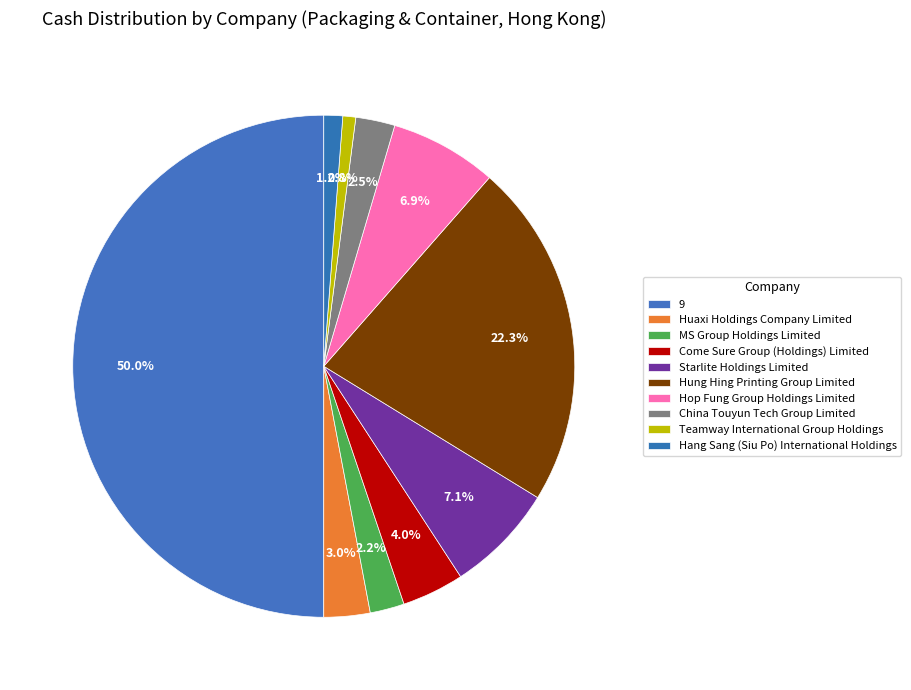

What is the change in value from China Touyun Tech Group Limited to Teamway International Group Holdings?

-10.2